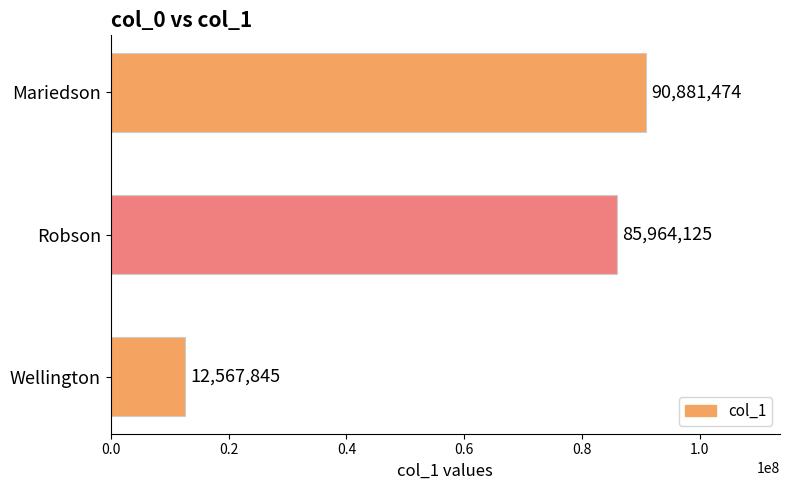

Rank the categories by value from highest to lowest.

Mariedson, Robson, Wellington